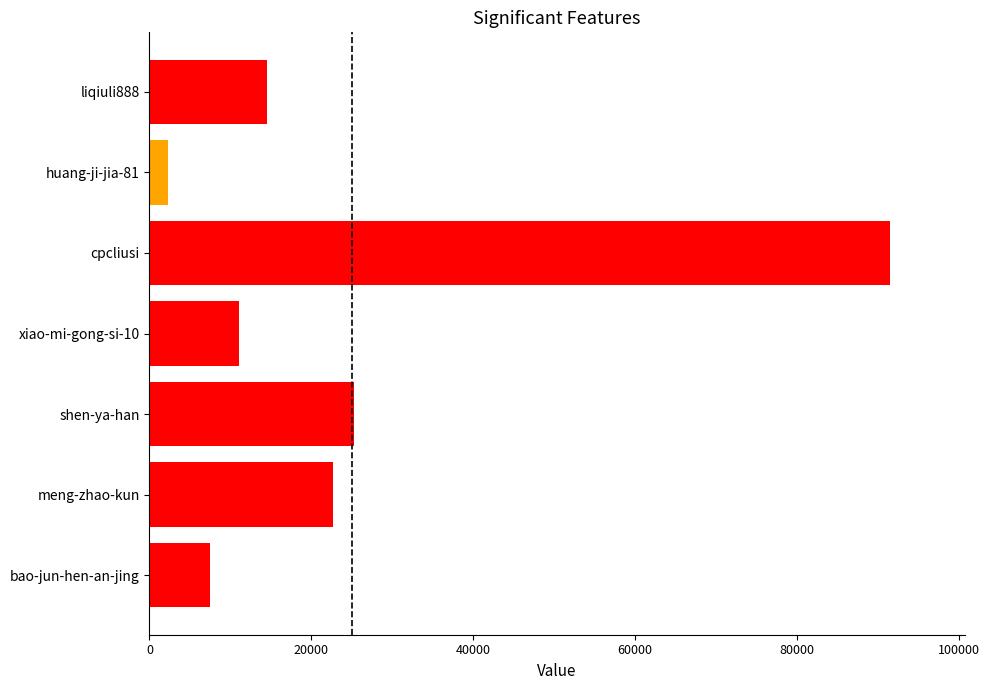

What is the sum of all values?

174929